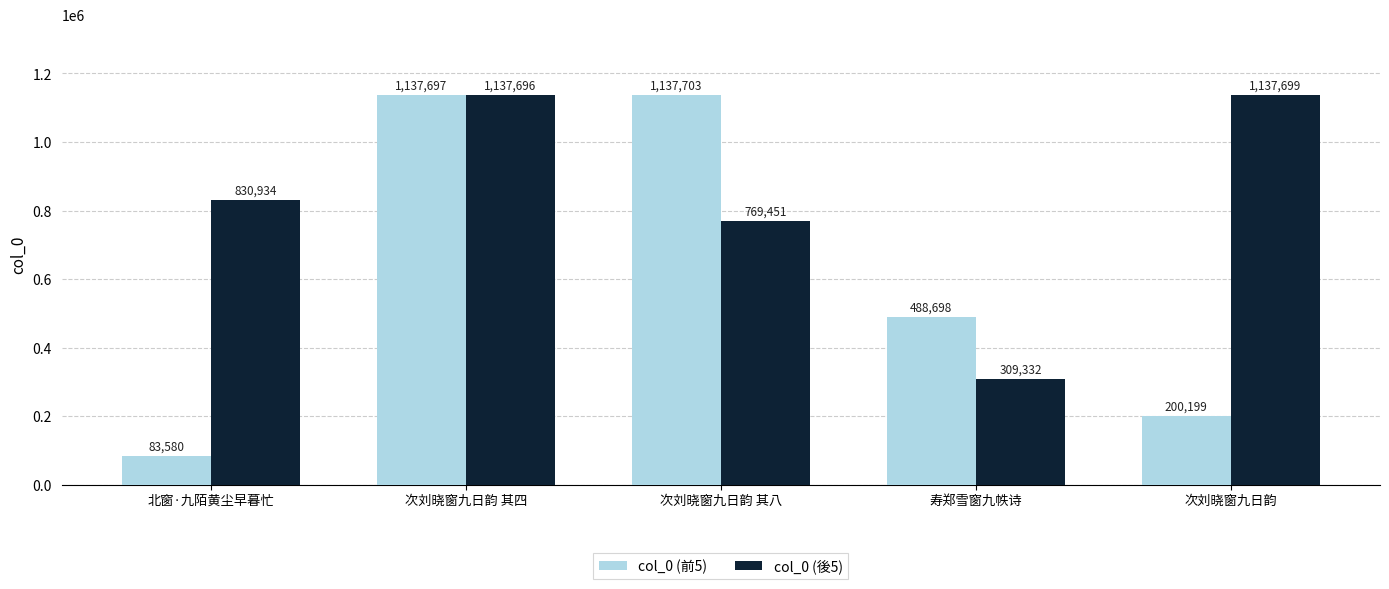

Where does the col_0 (前5) series first go above 488698?

次刘晓窗九日韵 其四